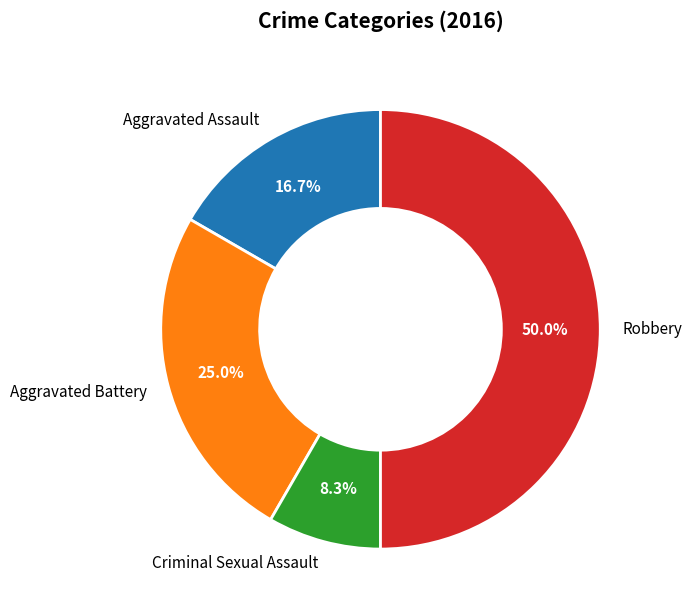

What is the largest slice in the pie chart?

Robbery